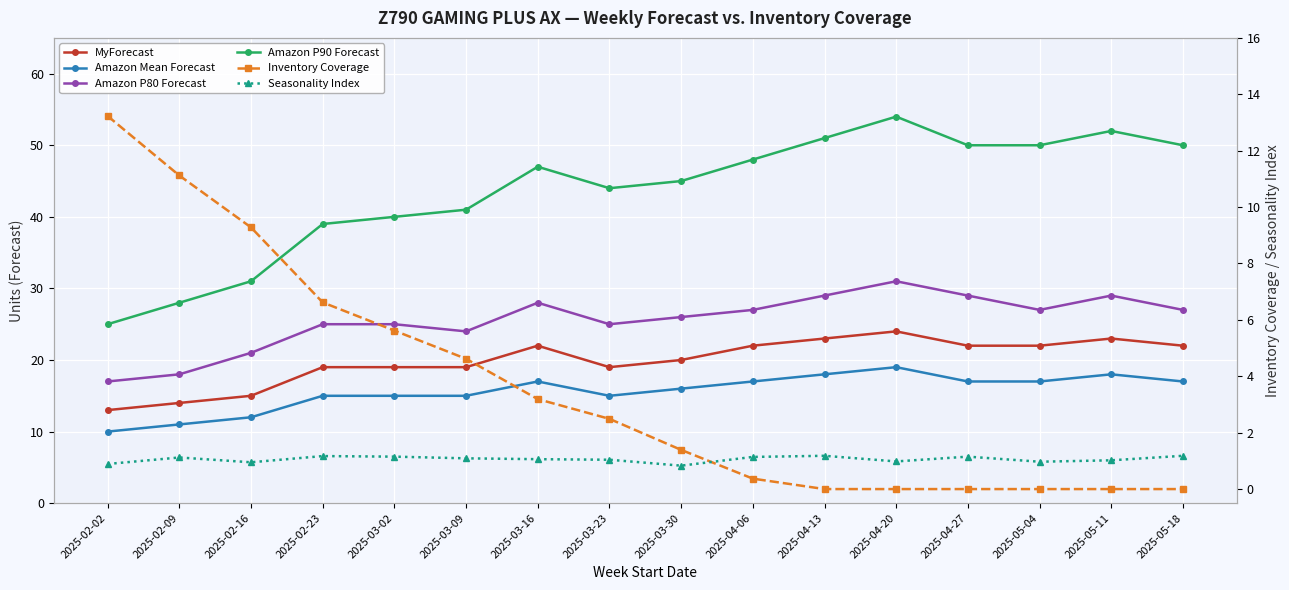

How many values in the MyForecast series exceed 22?

3